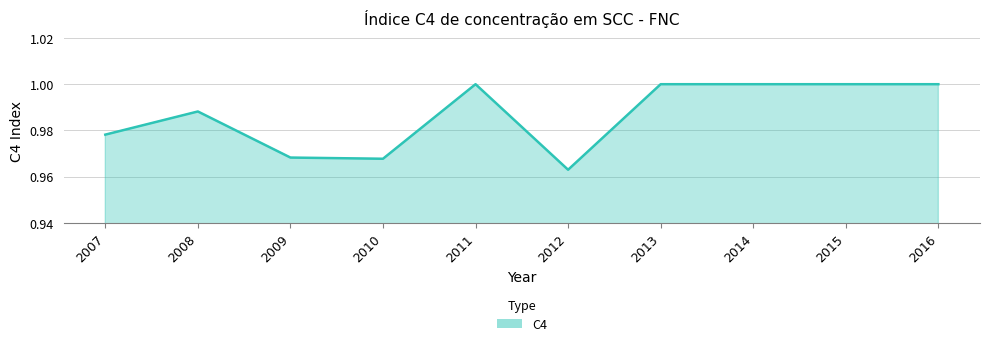

At which label is the value closest to 0?

2012